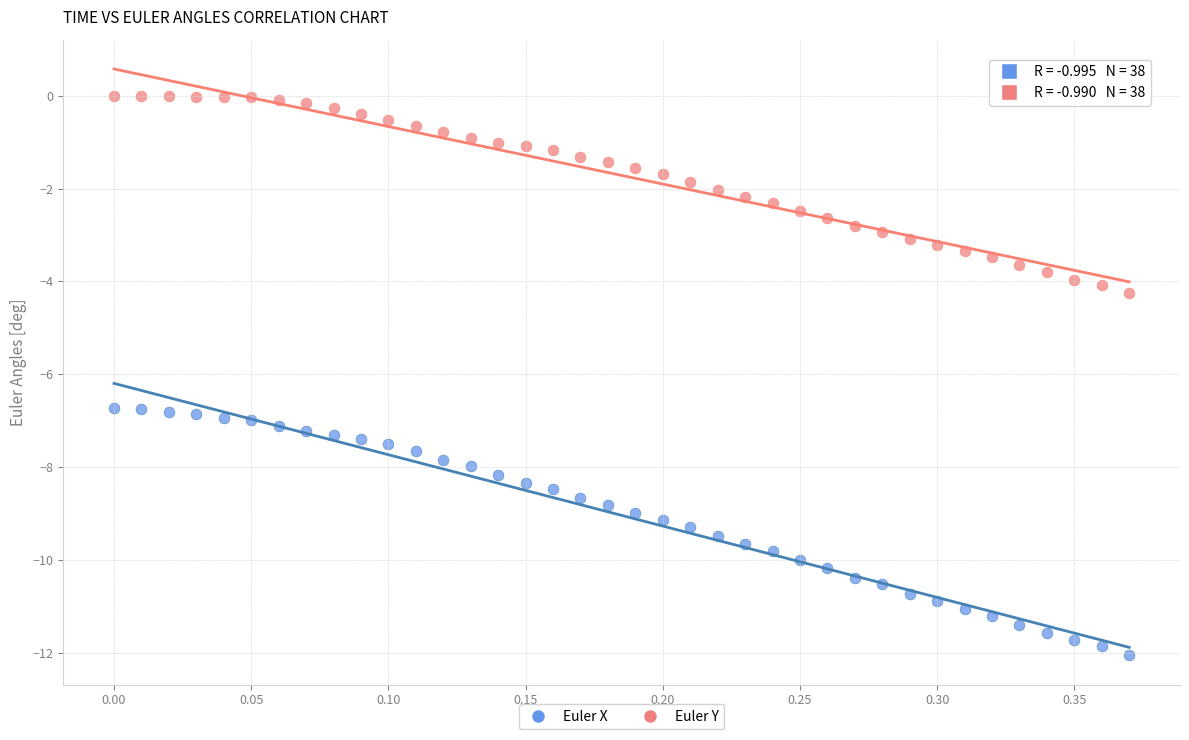

What are all the series names shown in the legend?

Euler X, Euler Y